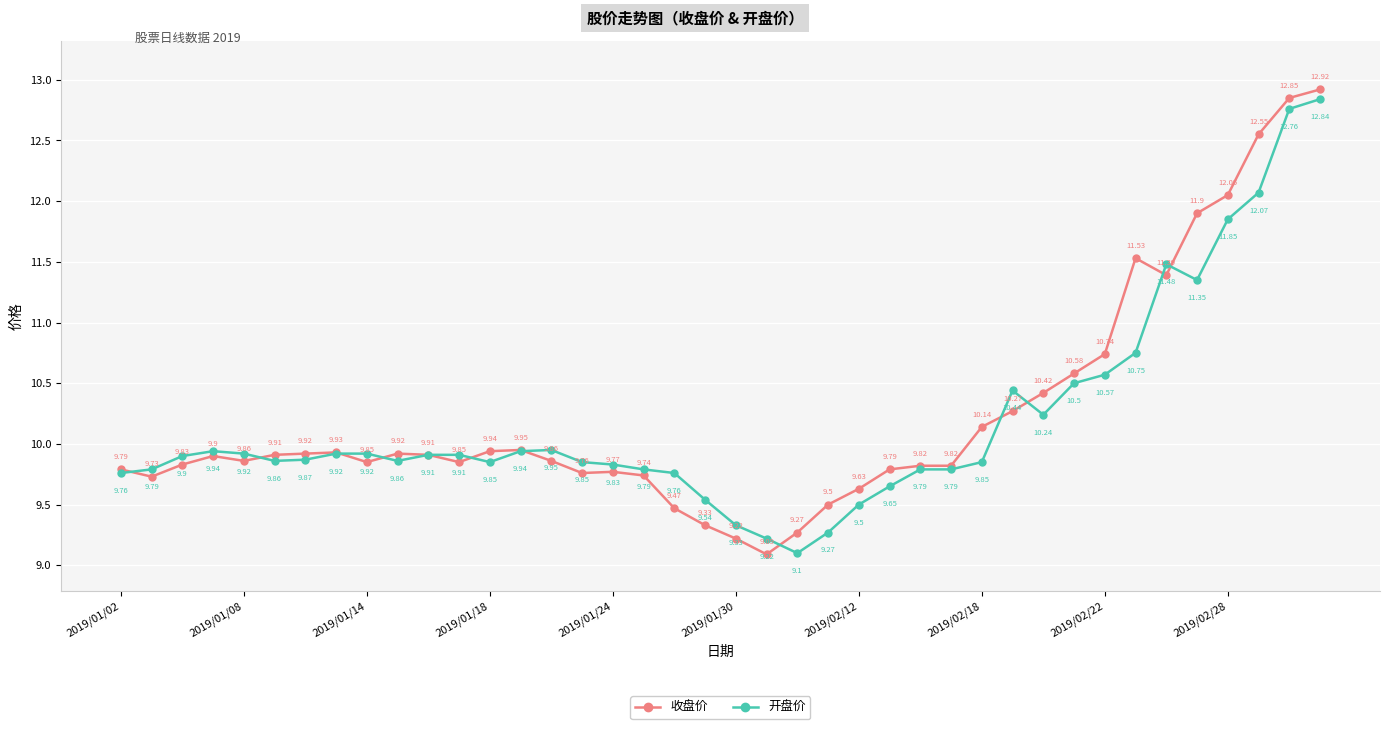

Rank the series by their maximum value, from lowest to highest.

开盘价, 收盘价